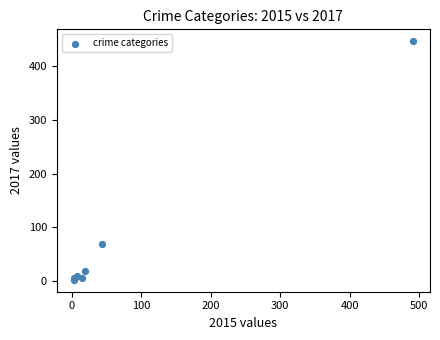

What Y value in the scatter plot is closest to 224?

69